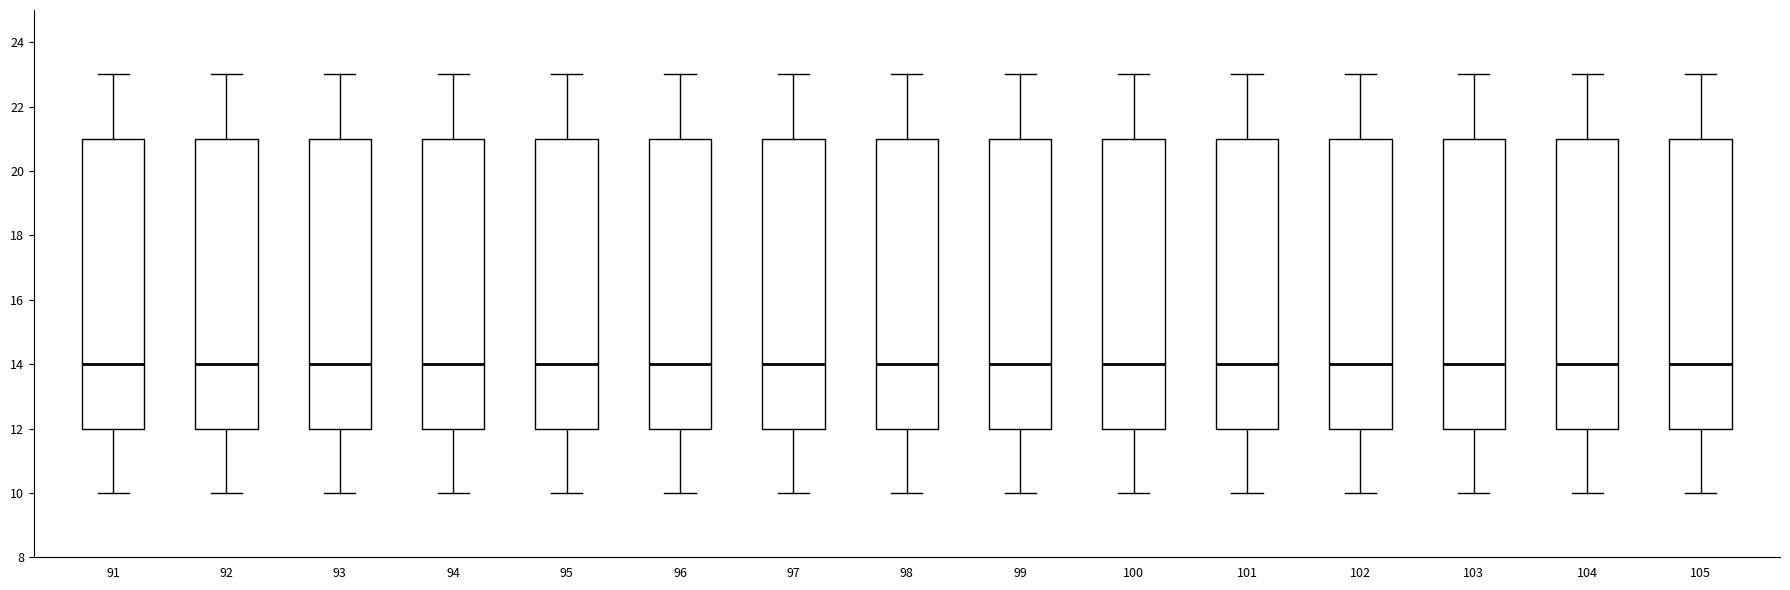

Reading left to right, transcribe this box plot: for each box, give where its median line is, the range the box spans, and where its two whiskers end, as read against the y-axis. The values are not printed on the chart, so give them approximately, as read against the axis.

91: median 14, box 12 to 21, whiskers 10 to 23
92: median 14, box 12 to 21, whiskers 10 to 23
93: median 14, box 12 to 21, whiskers 10 to 23
94: median 14, box 12 to 21, whiskers 10 to 23
95: median 14, box 12 to 21, whiskers 10 to 23
96: median 14, box 12 to 21, whiskers 10 to 23
97: median 14, box 12 to 21, whiskers 10 to 23
98: median 14, box 12 to 21, whiskers 10 to 23
99: median 14, box 12 to 21, whiskers 10 to 23
100: median 14, box 12 to 21, whiskers 10 to 23
101: median 14, box 12 to 21, whiskers 10 to 23
102: median 14, box 12 to 21, whiskers 10 to 23
103: median 14, box 12 to 21, whiskers 10 to 23
104: median 14, box 12 to 21, whiskers 10 to 23
105: median 14, box 12 to 21, whiskers 10 to 23